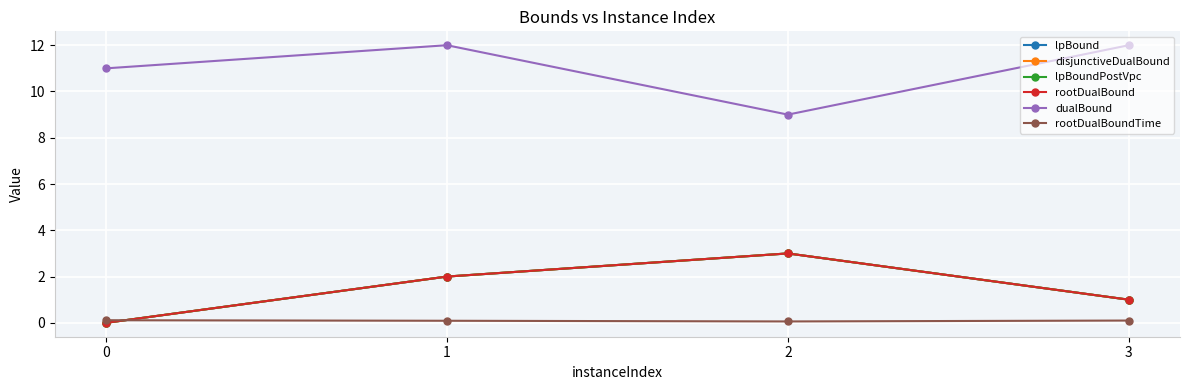

The rootDualBound series shows 1.6 at 3. True or false?

False